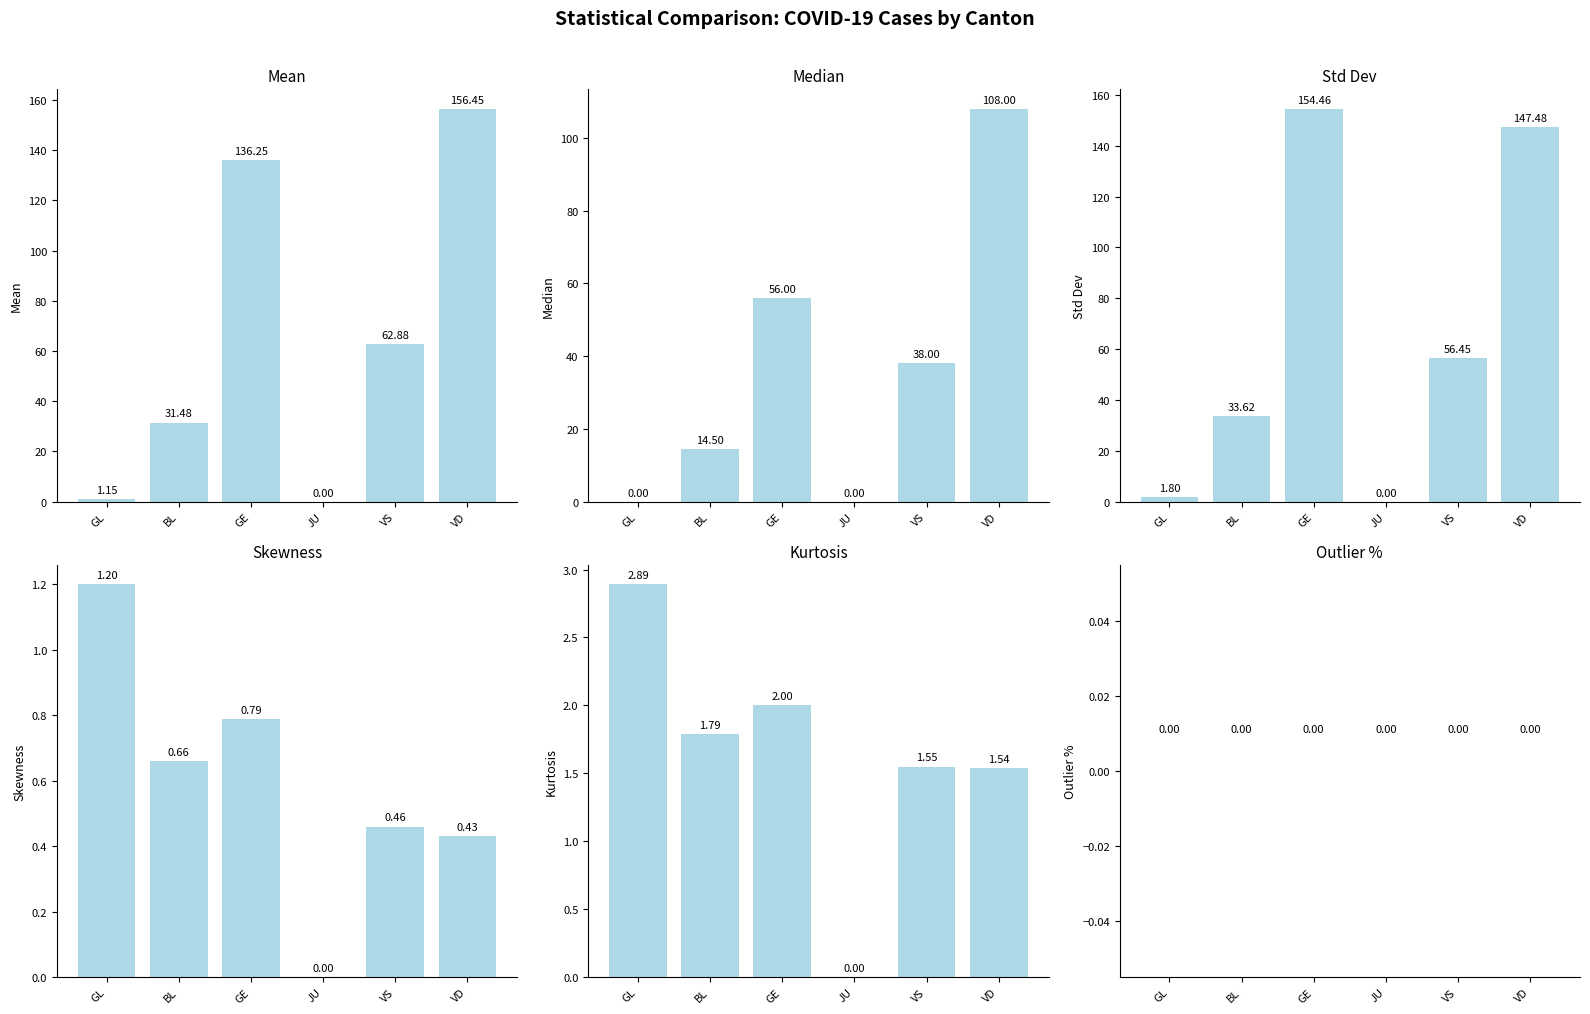

At which label does Mean first exceed 62?

GE